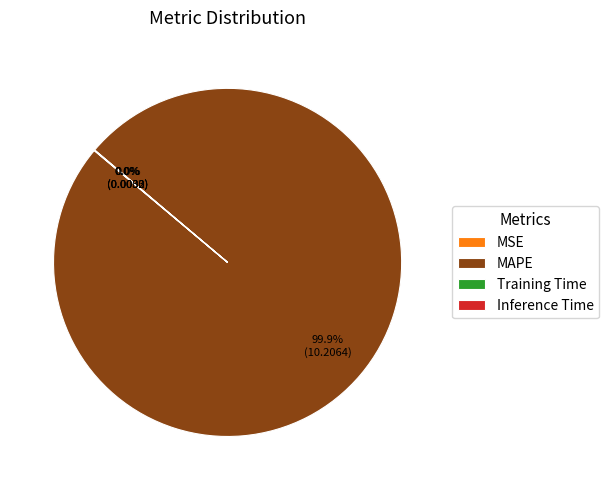

Which slice is the largest?

MAPE